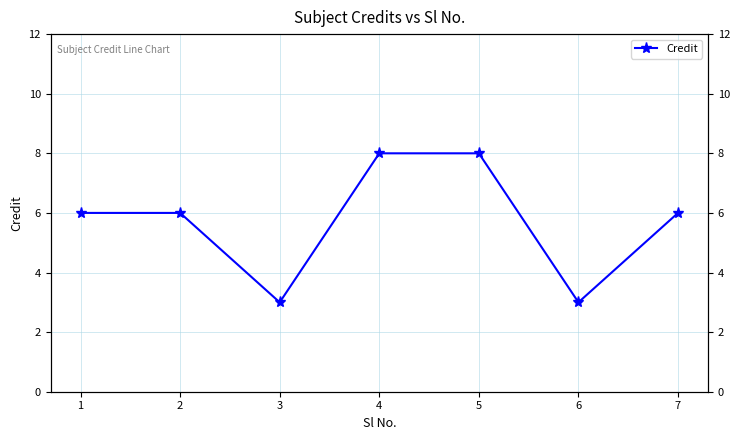

Which has a higher value, 5 or 3?

5